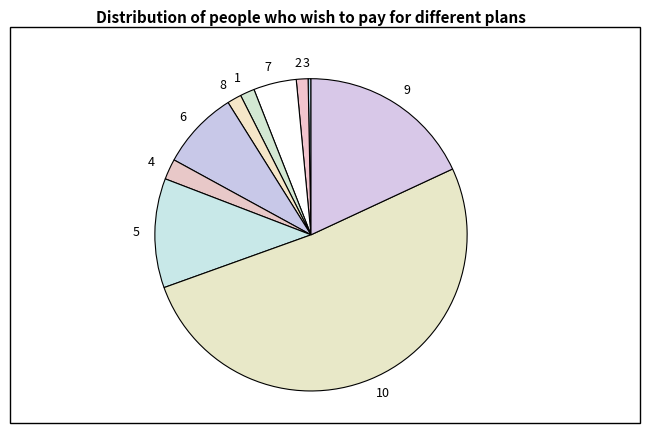

Do 2 and 8 together represent more than half of the pie?

No